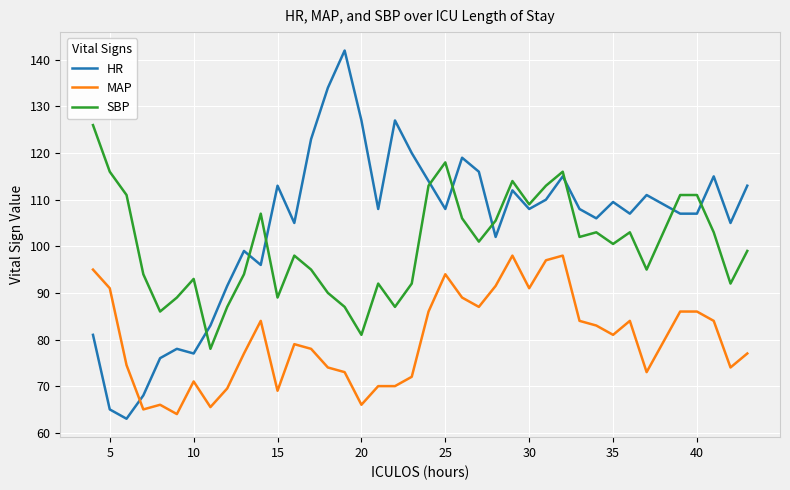

Rank the series by their average value, from lowest to highest.

MAP, SBP, HR